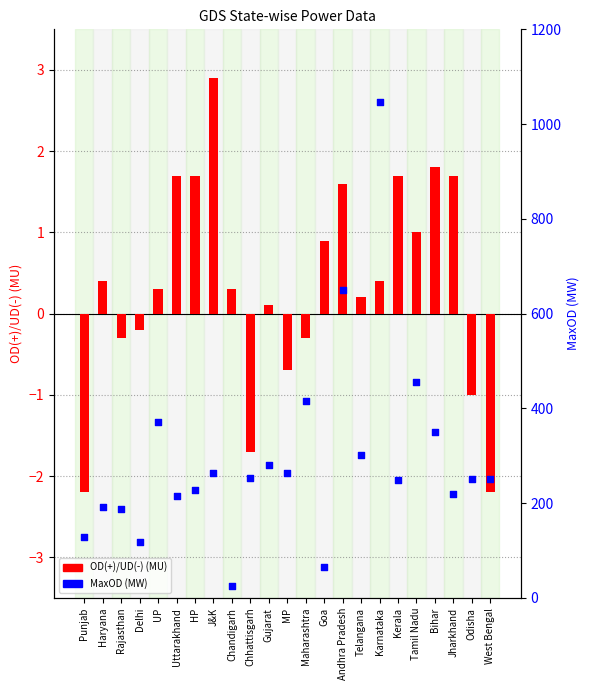

At how many categories does at least one series exceed 1043?

1